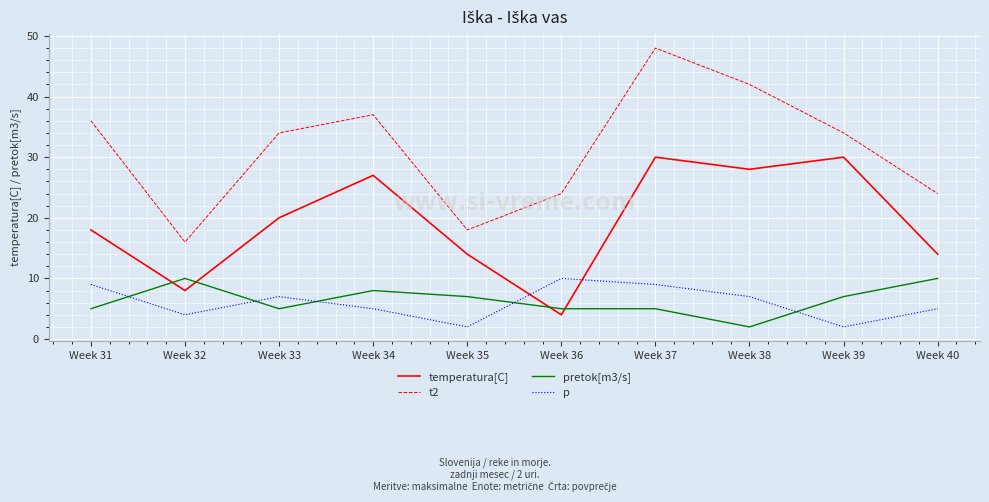

Reading left to right, what are all the values shown in this chart?

temperatura[C]: Week 31=18	Week 32=8	Week 33=20	Week 34=27	Week 35=14	Week 36=4	Week 37=30	Week 38=28	Week 39=30	Week 40=14
t2: Week 31=36	Week 32=16	Week 33=34	Week 34=37	Week 35=18	Week 36=24	Week 37=48	Week 38=42	Week 39=34	Week 40=24
pretok[m3/s]: Week 31=5	Week 32=10	Week 33=5	Week 34=8	Week 35=7	Week 36=5	Week 37=5	Week 38=2	Week 39=7	Week 40=10
p: Week 31=9	Week 32=4	Week 33=7	Week 34=5	Week 35=2	Week 36=10	Week 37=9	Week 38=7	Week 39=2	Week 40=5